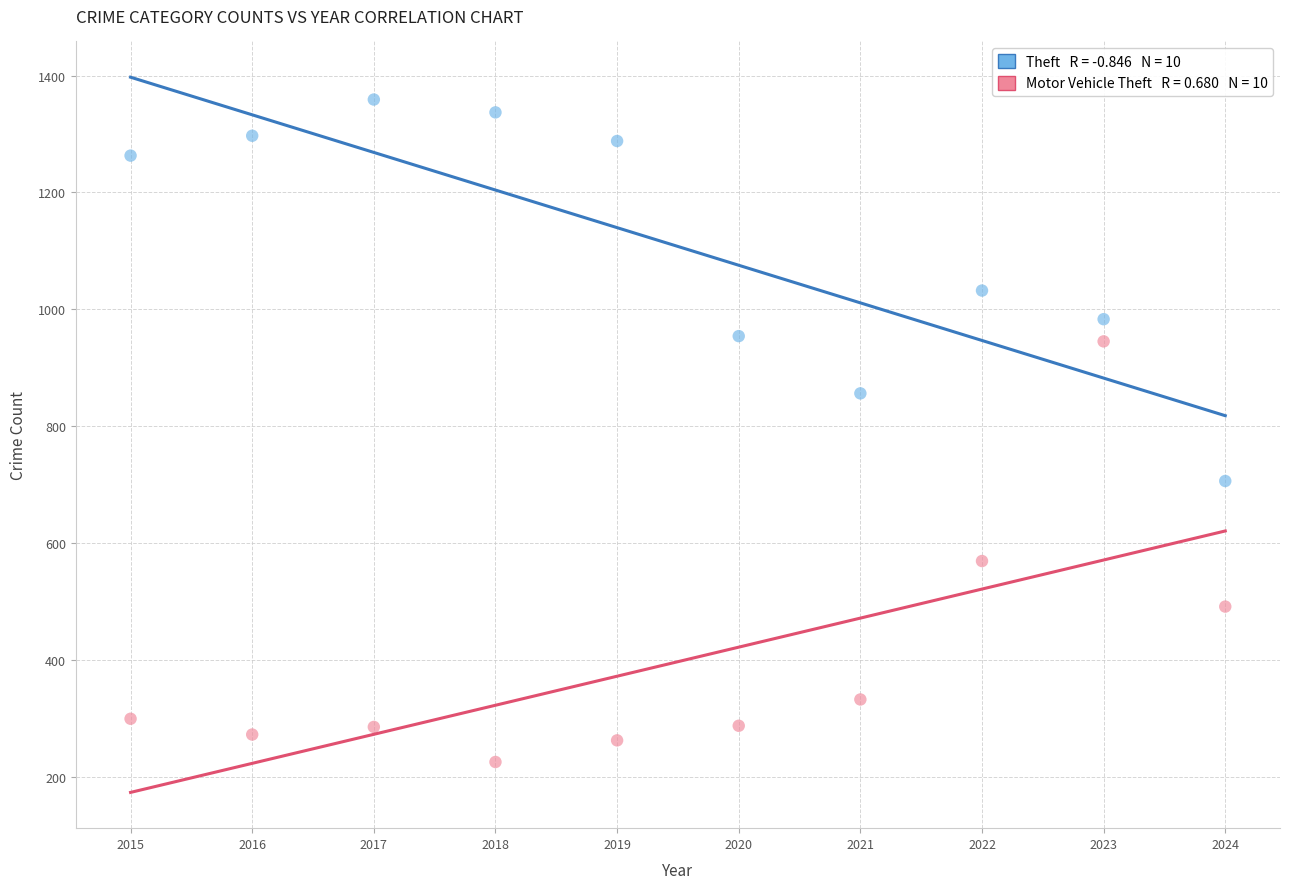

Across all series, what Y value is closest to 792?

856